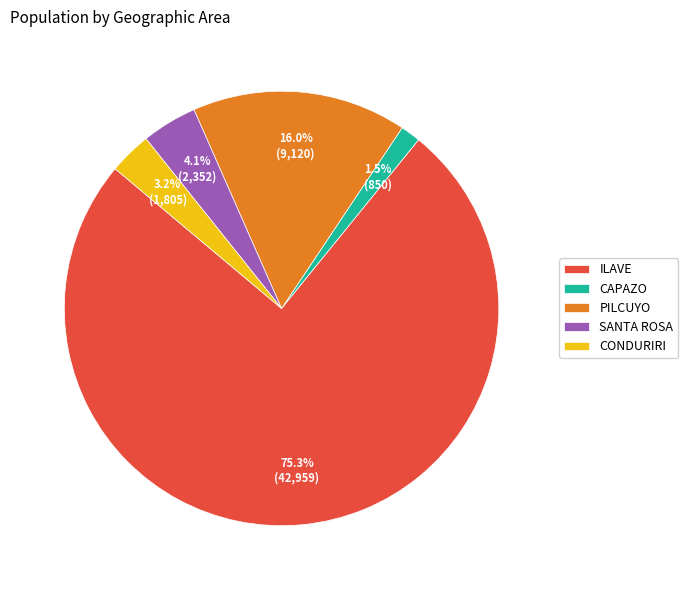

What percentage is the CONDURIRI slice, to the nearest percent?

3%